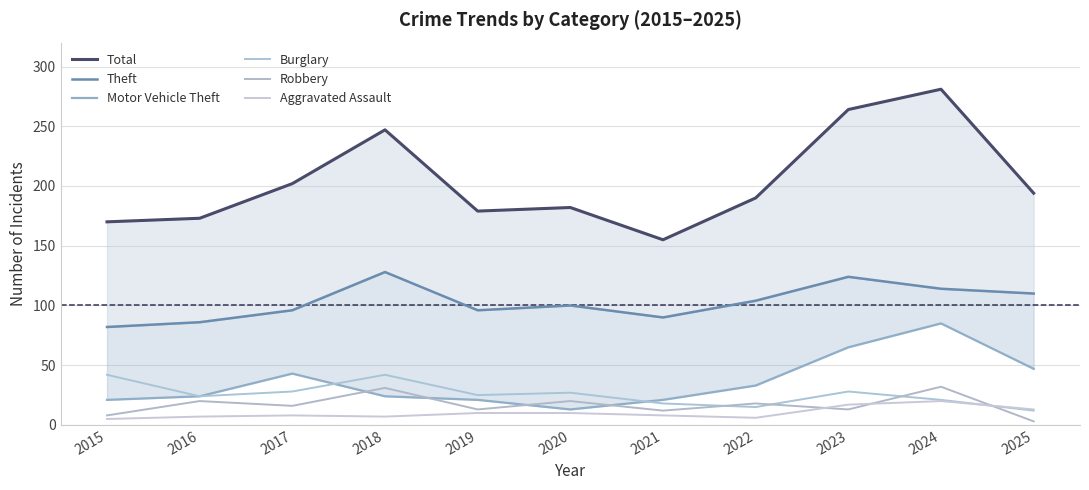

At how many categories does at least one series exceed 42?

11